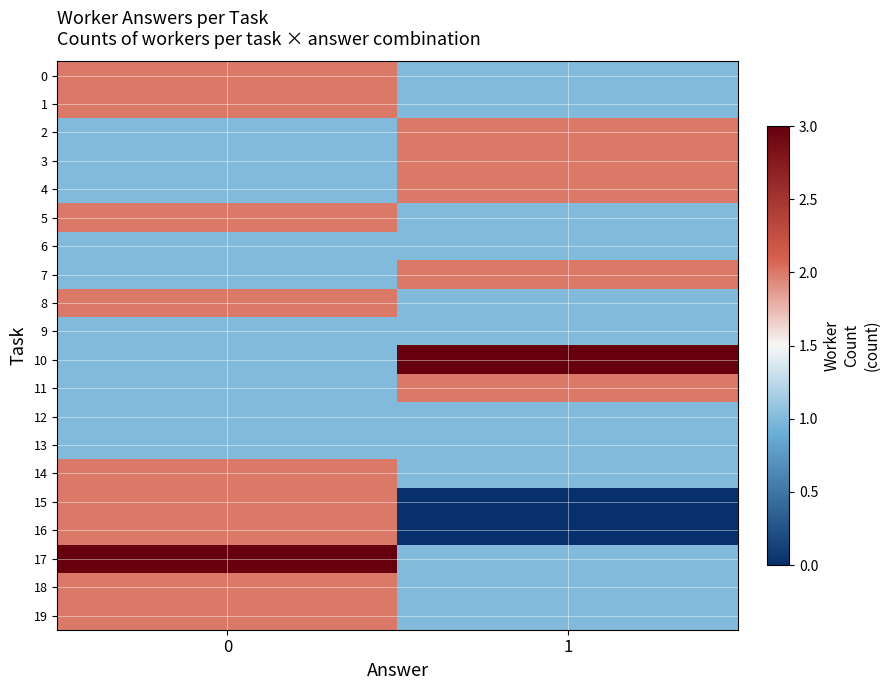

Rank the series at 0 from lowest to highest value.

2, 3, 4, 6, 7, 9, 10, 11, 12, 13, 0, 1, 5, 8, 14, 15, 16, 18, 19, 17